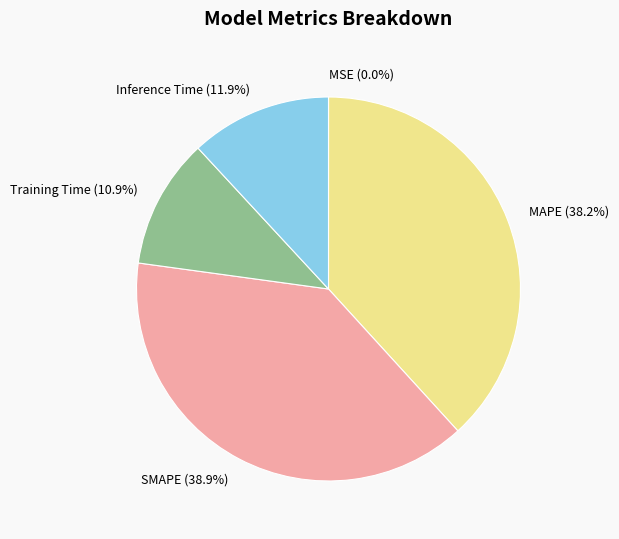

To the nearest percent, what is the difference between the Inference Time and Training Time slice percentages?

1%